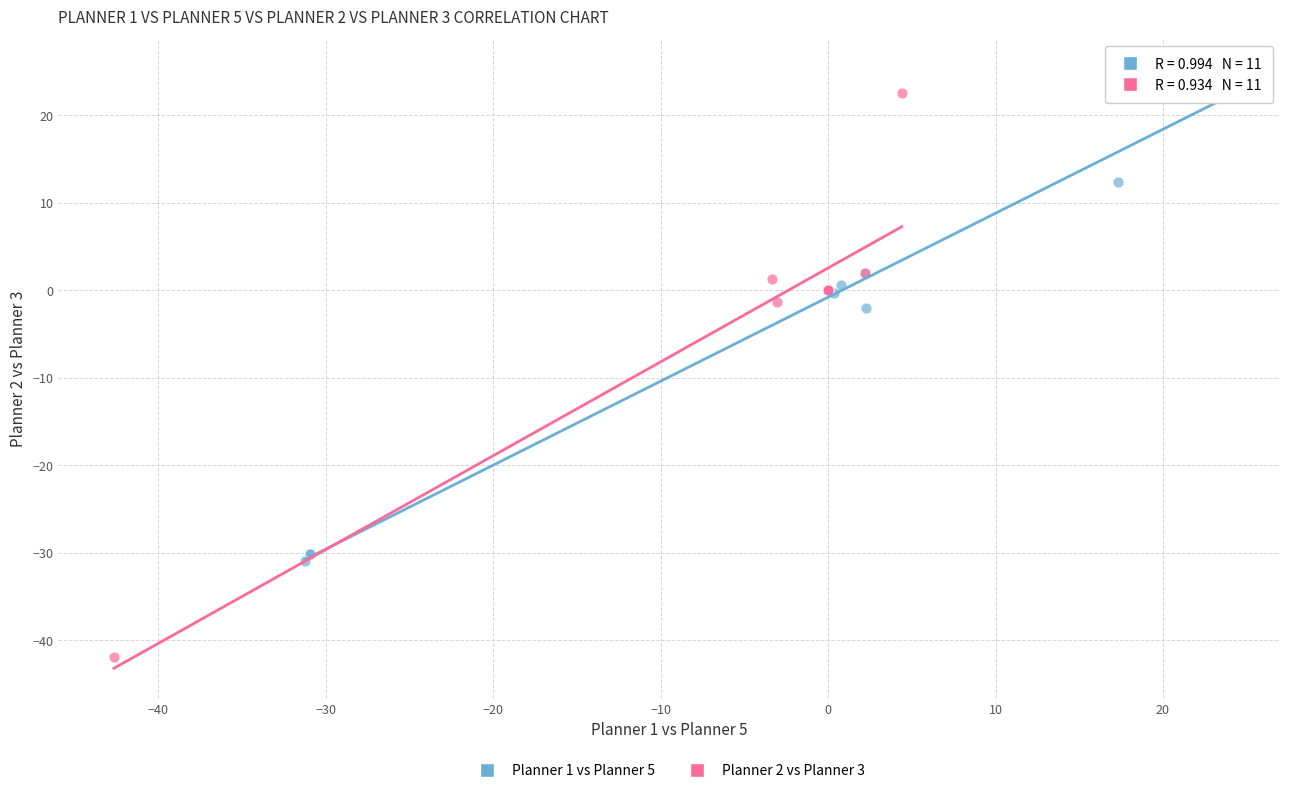

What are all the series names shown in the legend?

Planner 1 vs Planner 5, Planner 2 vs Planner 3